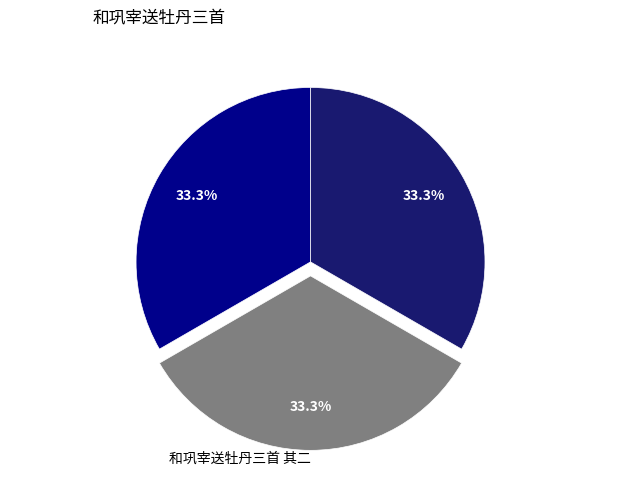

What is the ratio of the value at 和巩宰送牡丹三首 其一 to the value at 和巩宰送牡丹三首 其三?

1.0